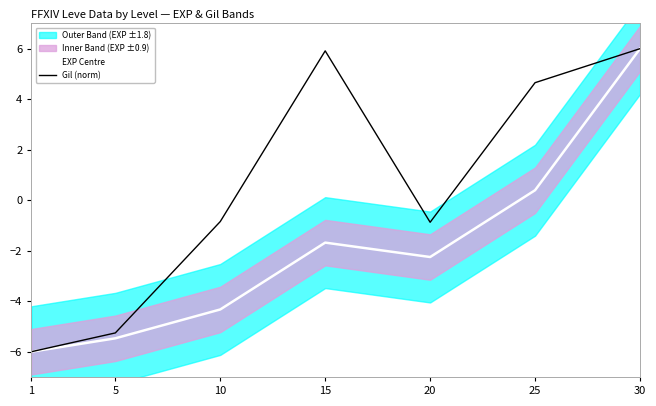

Rank the series at 5 from highest to lowest value.

Gil (norm), EXP Centre